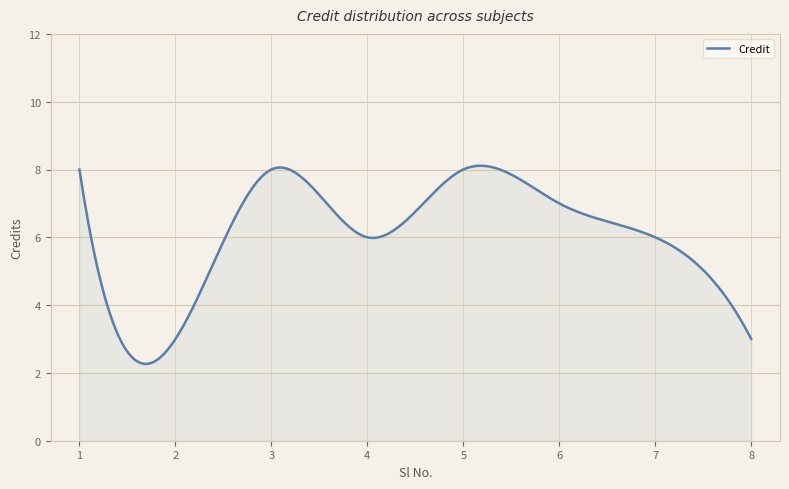

What is the smallest value displayed?

2.3